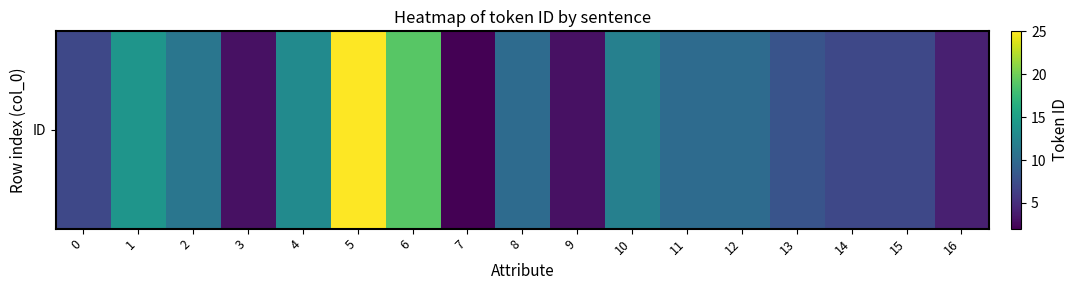

The value at 0 is 4. True or false?

False